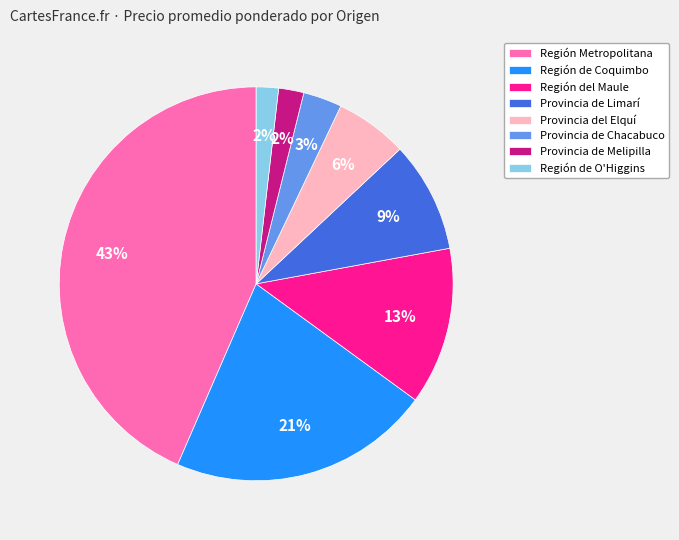

Does any single category account for the majority?

No